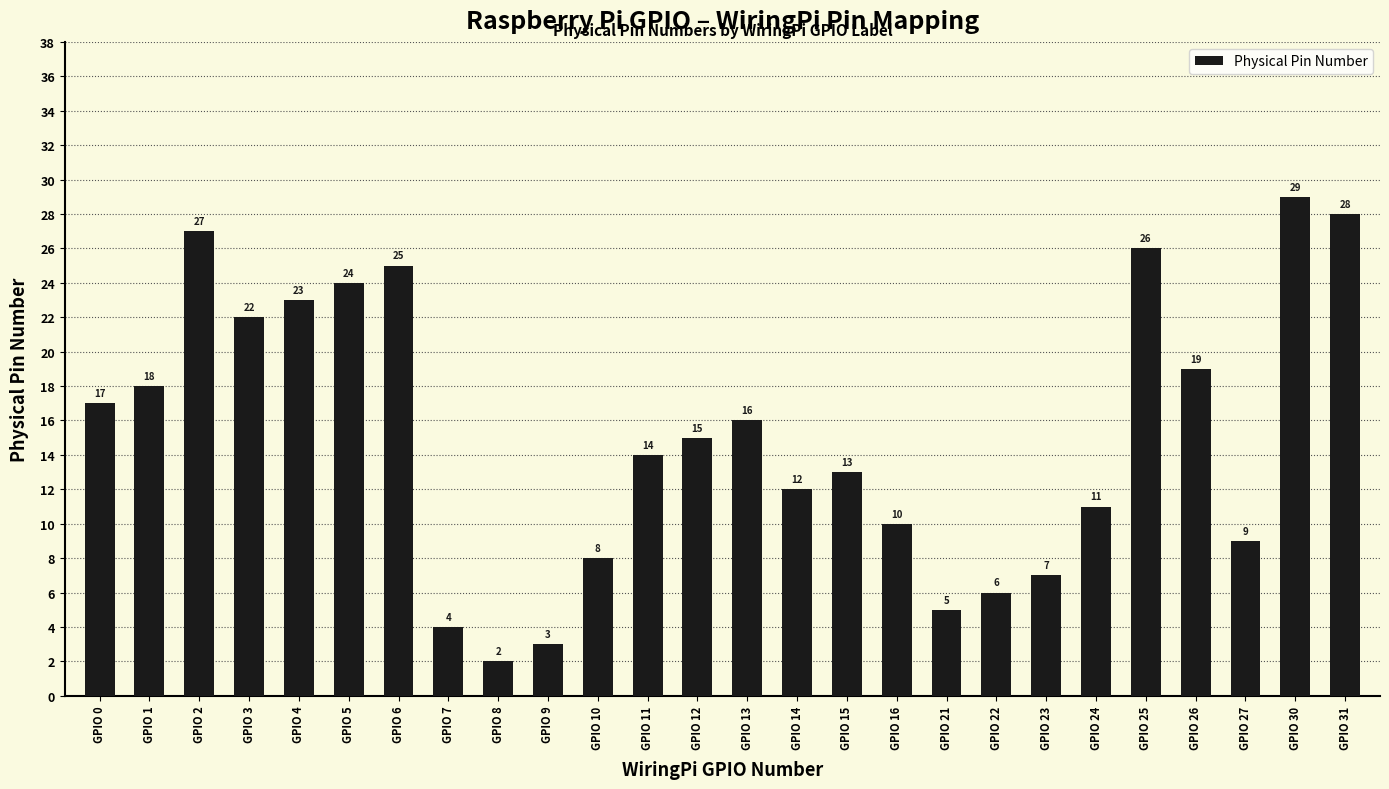

Read the value at GPIO 23, to the nearest 5.

5